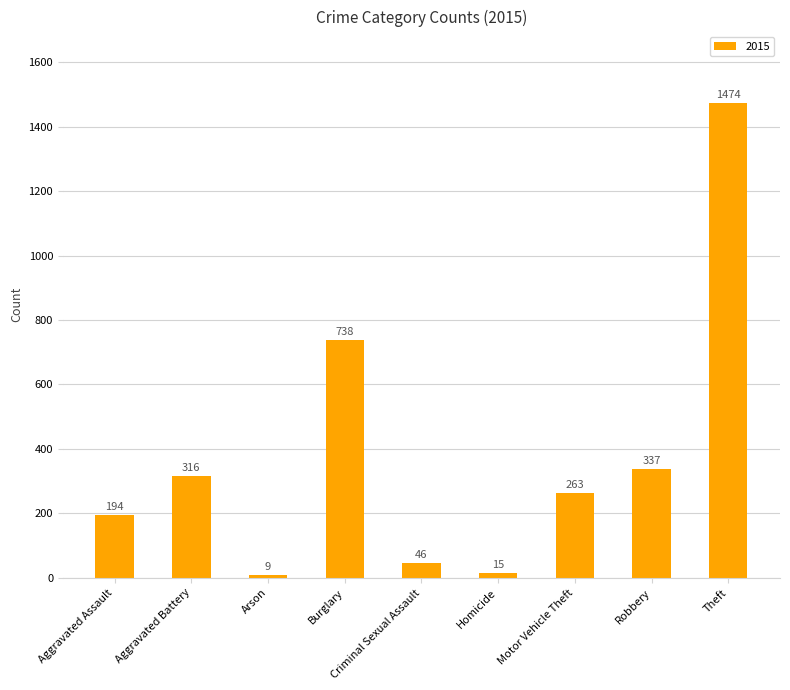

What is the minimum value shown in the chart?

9